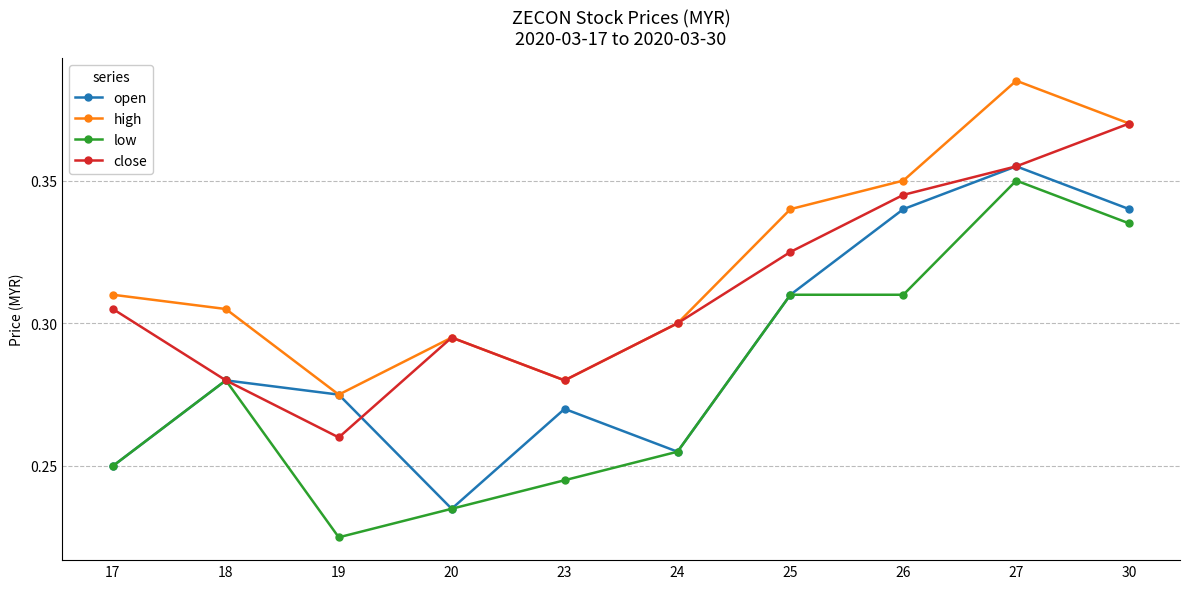

True or false: low and high cross at least once.

False